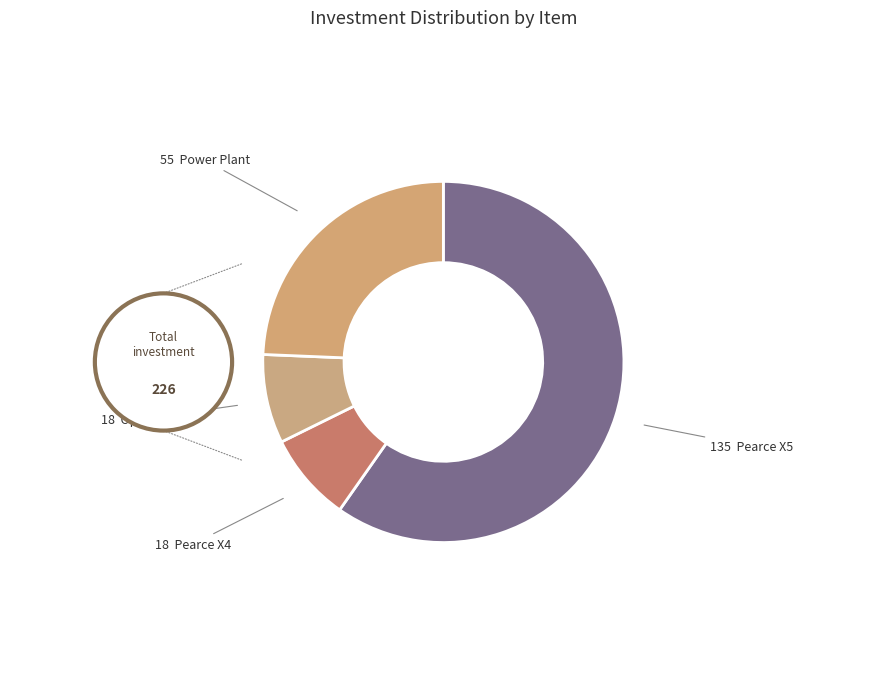

What is the smallest slice in the pie chart?

Pearce X4